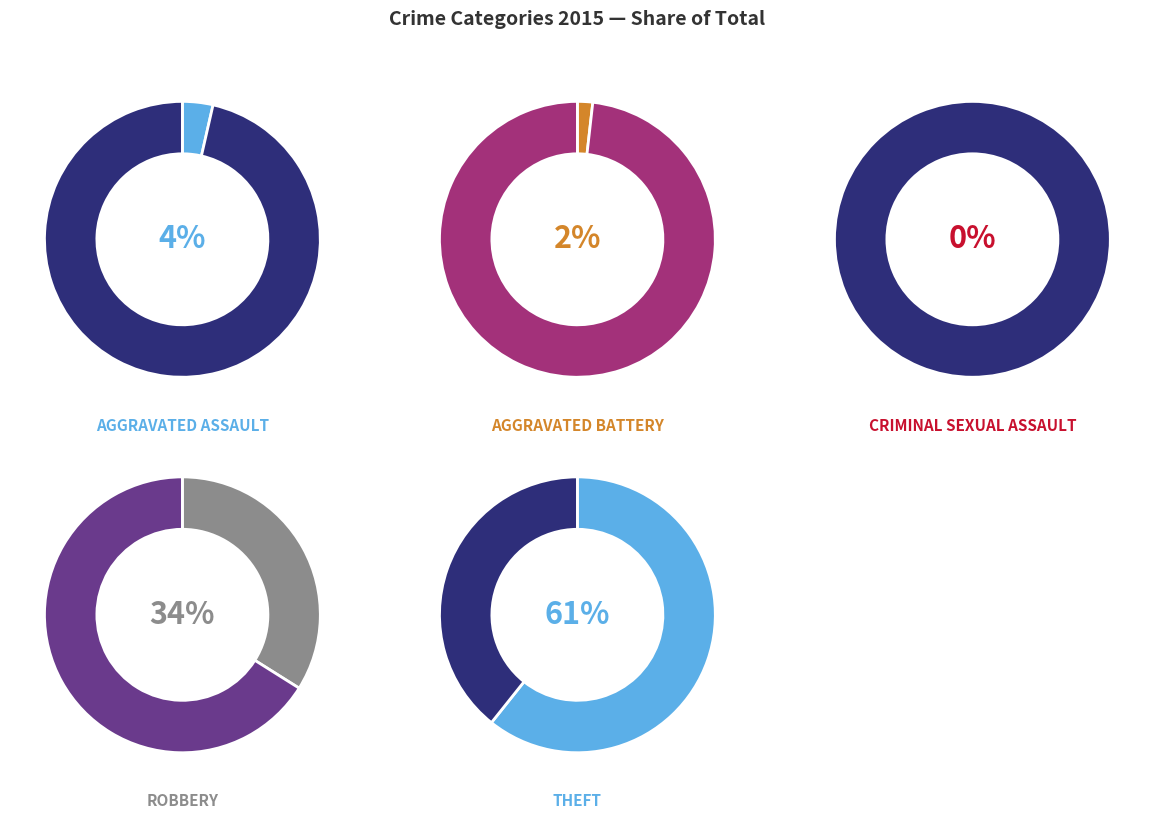

Is there a majority slice in this chart?

Yes